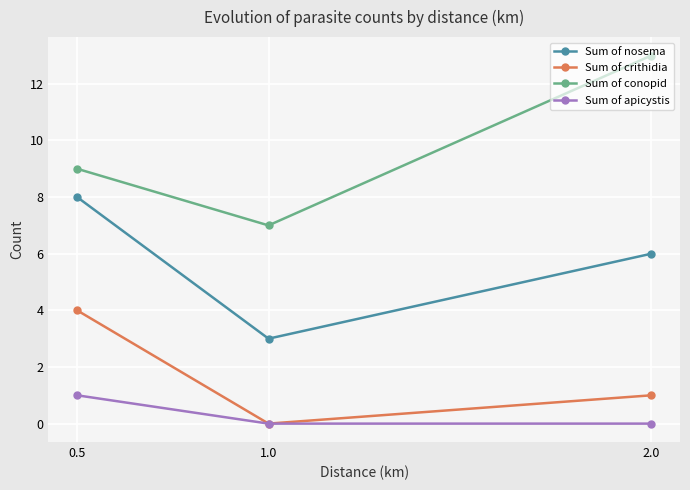

Which series has the largest total across all categories?

Sum of conopid